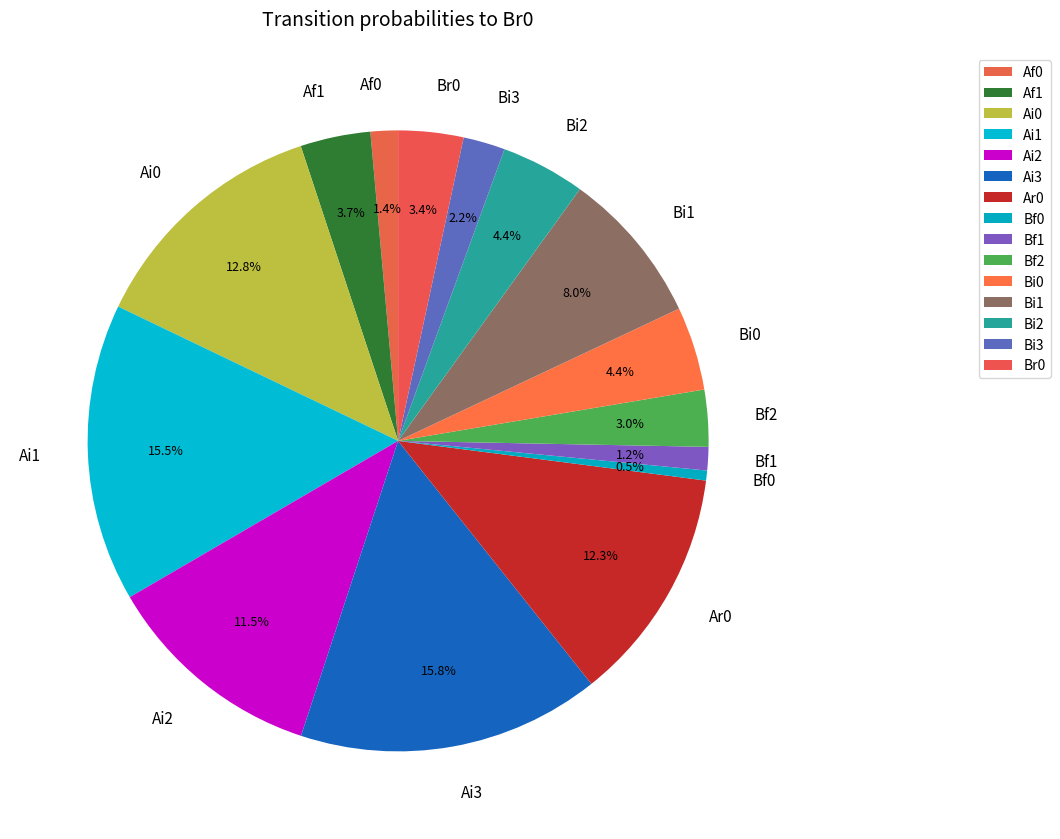

Does any single category account for the majority?

No